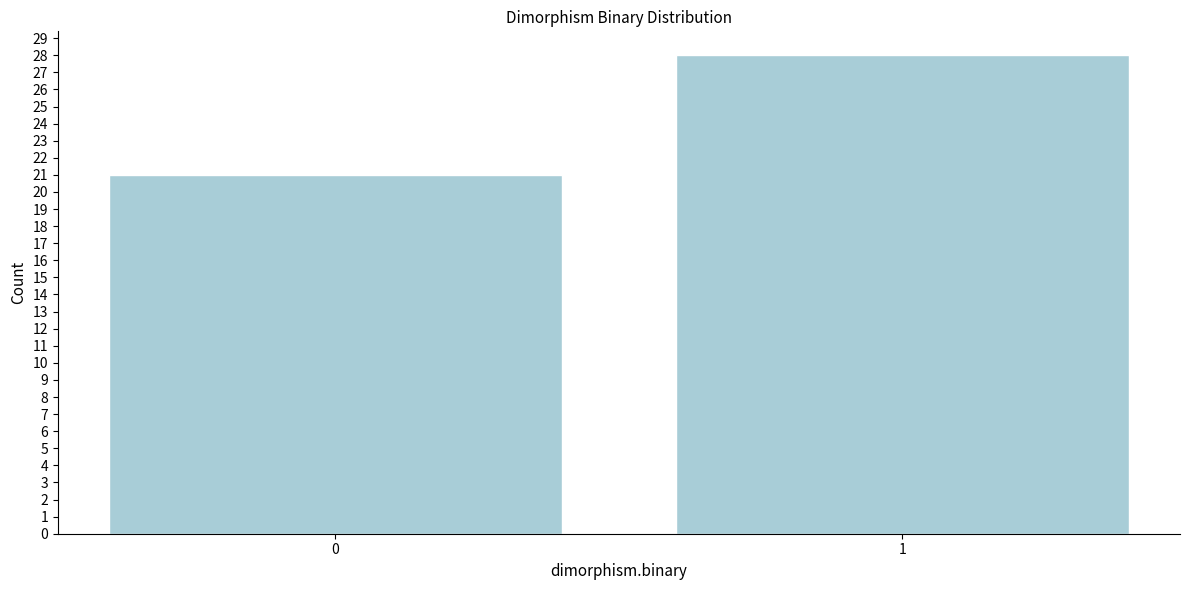

Reading left to right, transcribe all the data shown in this chart.

0=21	1=28